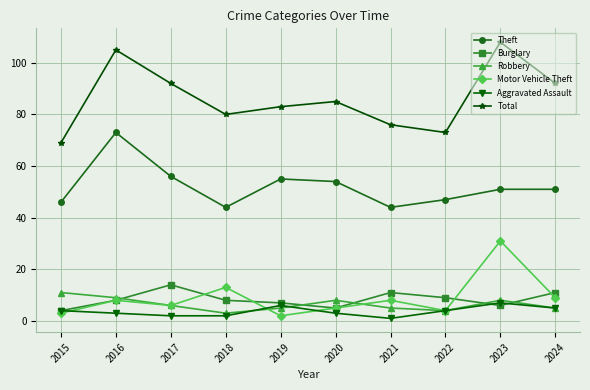

What is the difference between the Motor Vehicle Theft values at 2019 and 2016?

6